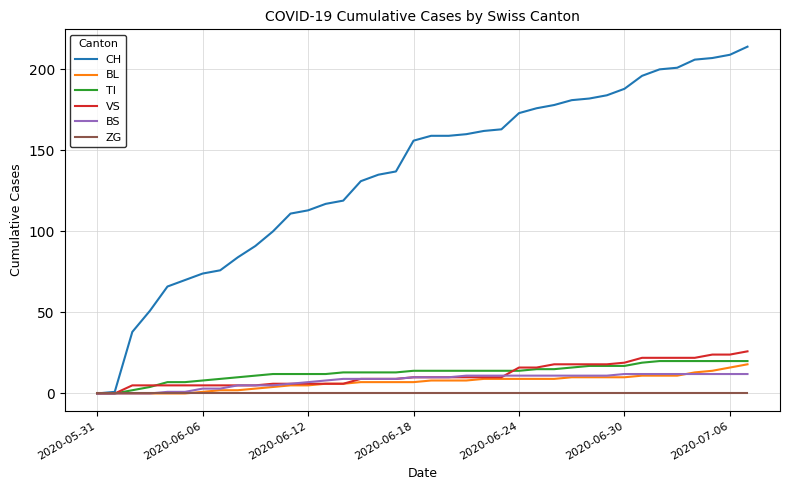

Is this an area chart (filled region under the line)?

No